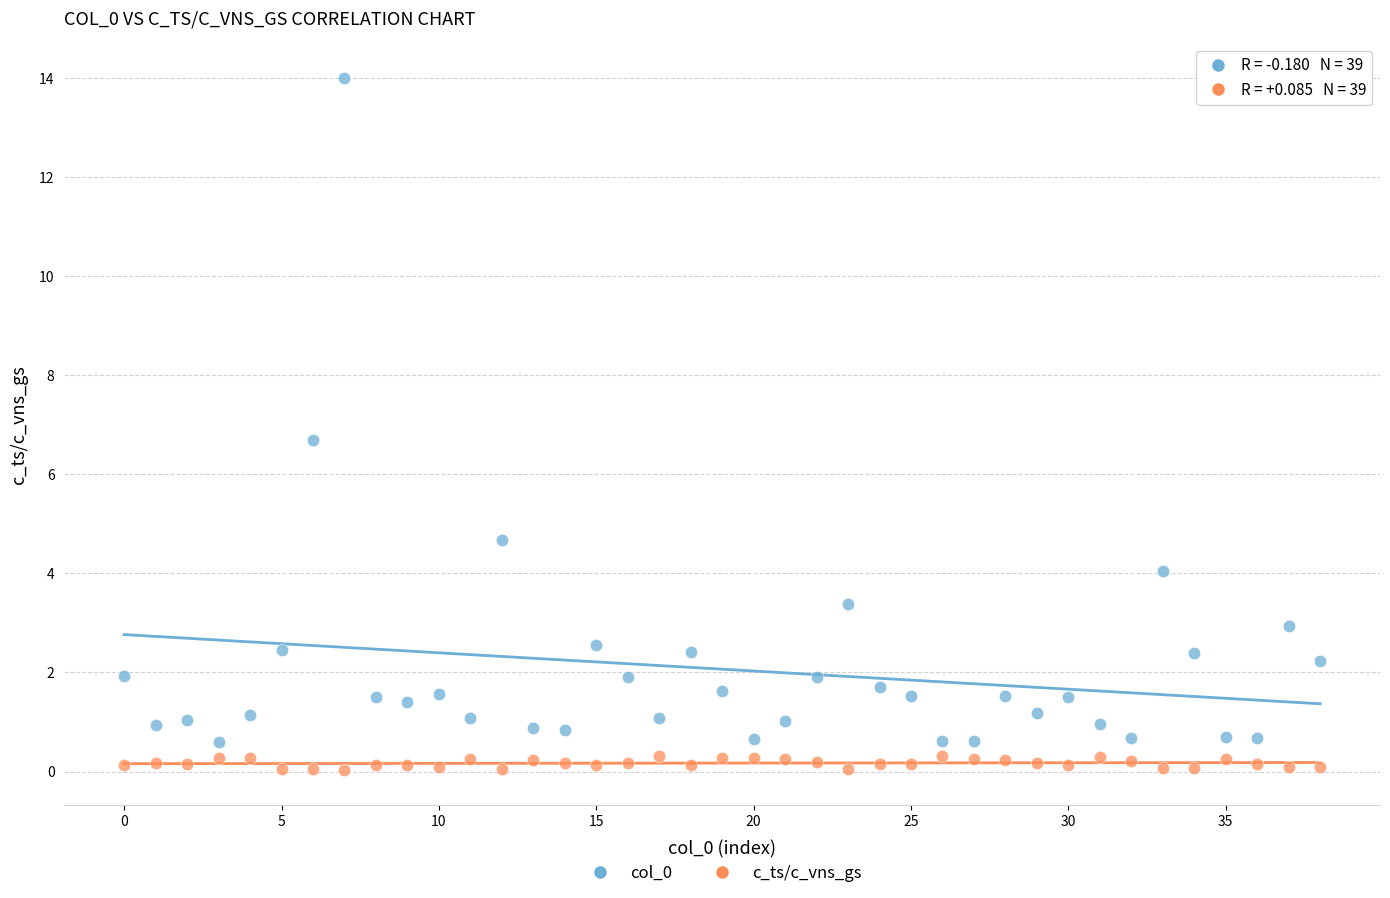

Which series contains the lowest Y value?

c_ts/c_vns_gs